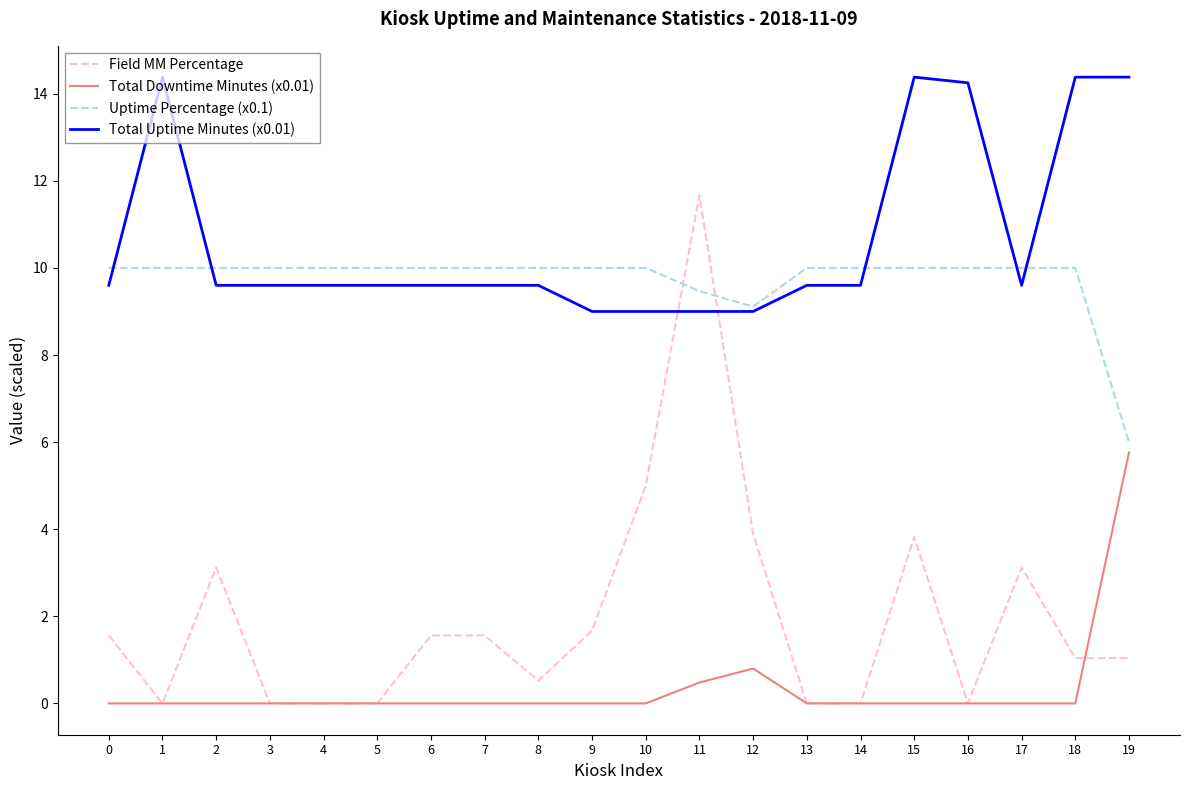

Is the value of Field MM Percentage at 2 greater than the value of Total Downtime Minutes (x0.01) at 8?

Yes